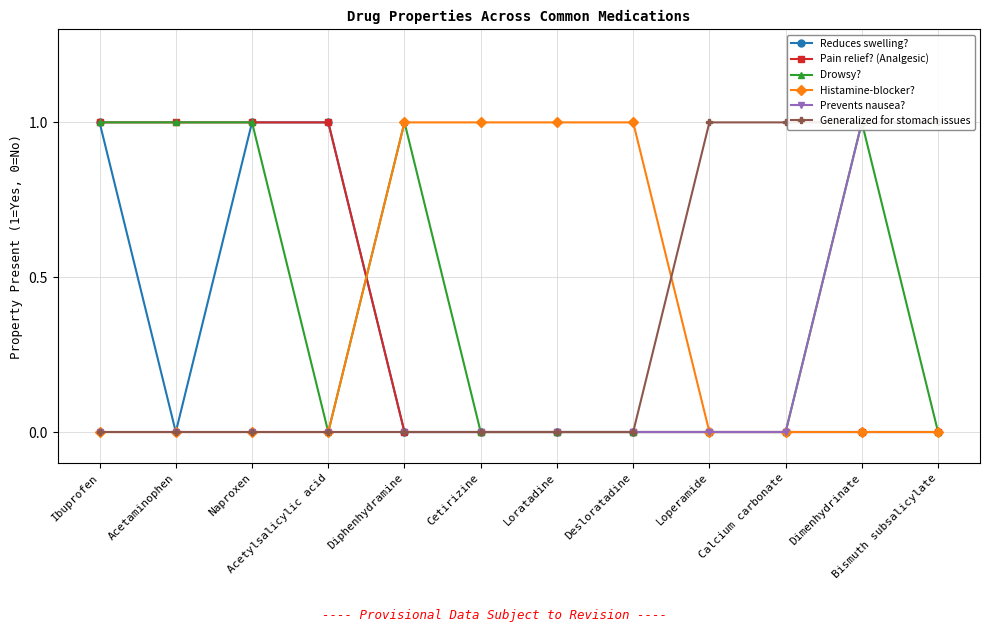

At which category does the chart reach its peak across all series?

Ibuprofen